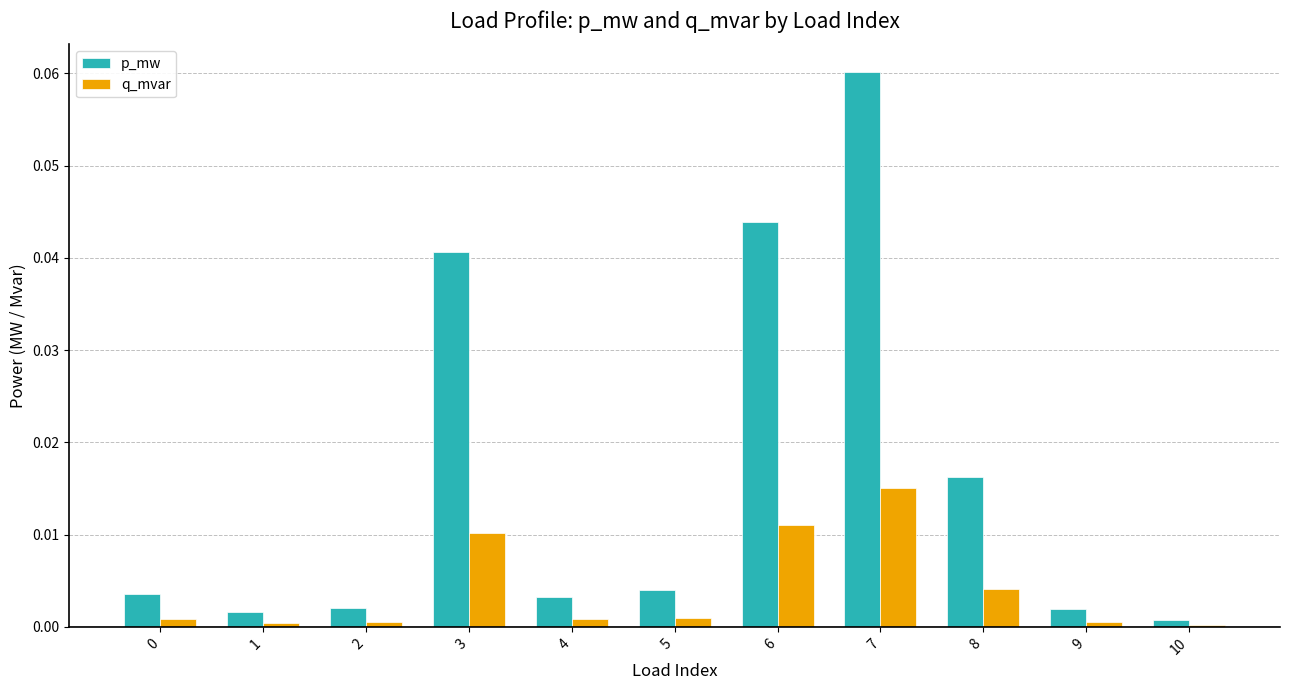

Are the bars grouped side by side (vs. stacked)?

Yes